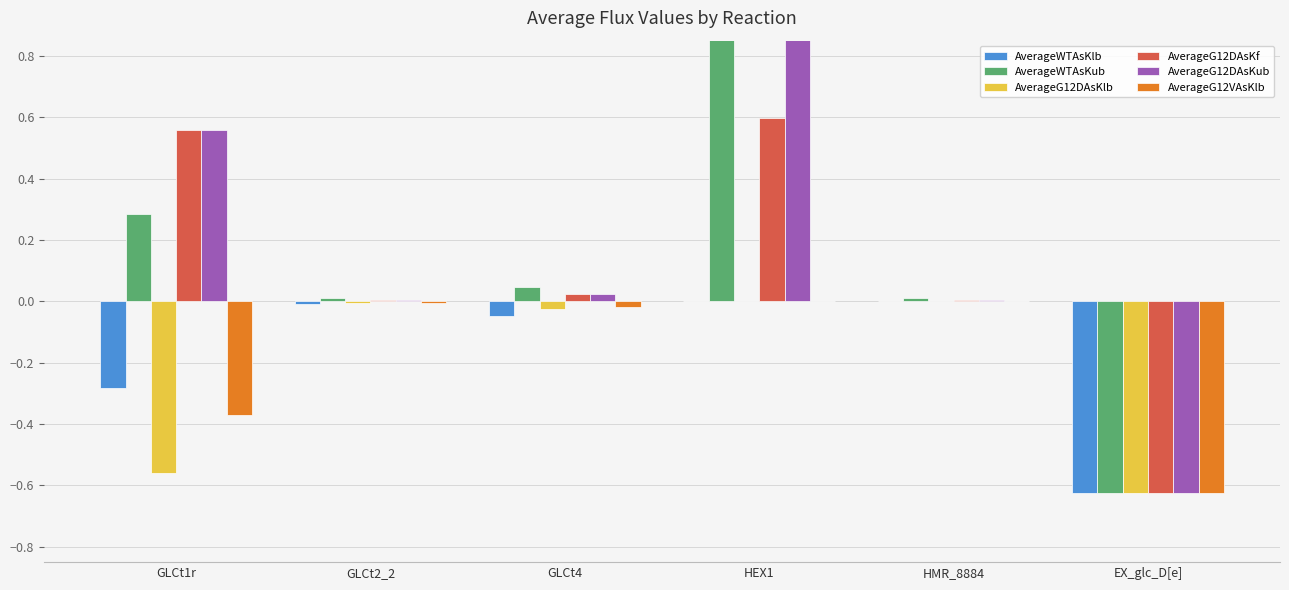

Rank the categories by AverageWTAsKub value from lowest to highest.

EX_glc_D[e], GLCt2_2, HMR_8884, GLCt4, GLCt1r, HEX1